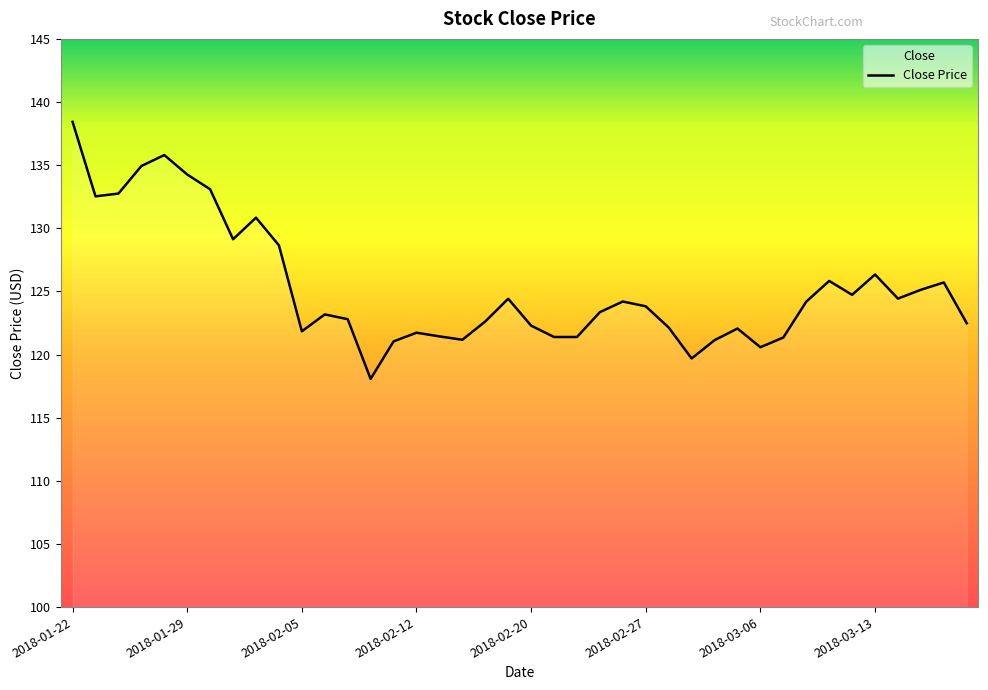

Reading right to left, extract all data points from this chart.

2018-03-19=122.5	2018-03-16=125.7	2018-03-15=125.1	2018-03-14=124.4	2018-03-13=126.3	2018-03-12=124.7	2018-03-09=125.8	2018-03-08=124.2	2018-03-07=121.3	2018-03-06=120.6	2018-03-05=122.1	2018-03-02=121.1	2018-03-01=119.7	2018-02-28=122.1	2018-02-27=123.8	2018-02-26=124.2	2018-02-23=123.4	2018-02-22=121.4	2018-02-21=121.4	2018-02-20=122.3	2018-02-16=124.4	2018-02-15=122.6	2018-02-14=121.2	2018-02-13=121.4	2018-02-12=121.7	2018-02-09=121.0	2018-02-08=118.1	2018-02-07=122.8	2018-02-06=123.2	2018-02-05=121.8	2018-02-02=128.7	2018-02-01=130.8	2018-01-31=129.1	2018-01-30=133.1	2018-01-29=134.3	2018-01-26=135.8	2018-01-25=134.9	2018-01-24=132.8	2018-01-23=132.5	2018-01-22=138.4